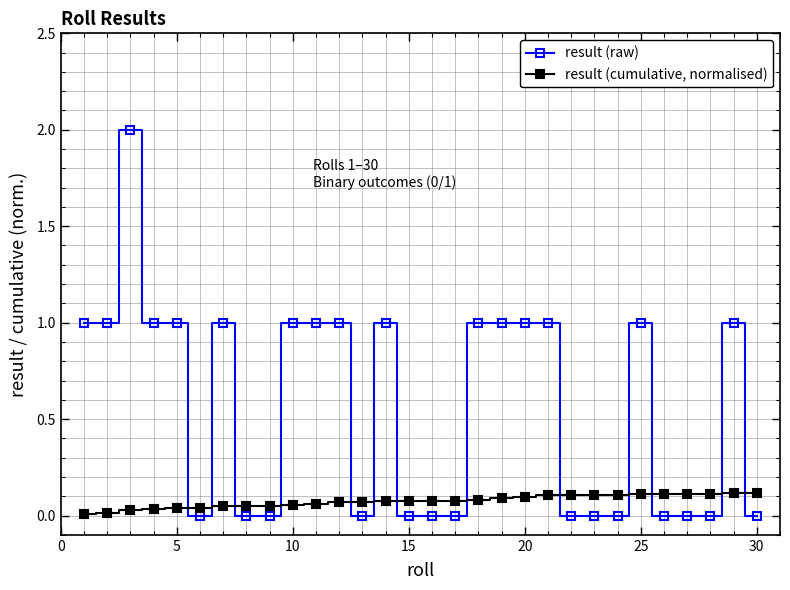

Which series has the largest total across all categories?

result (raw)